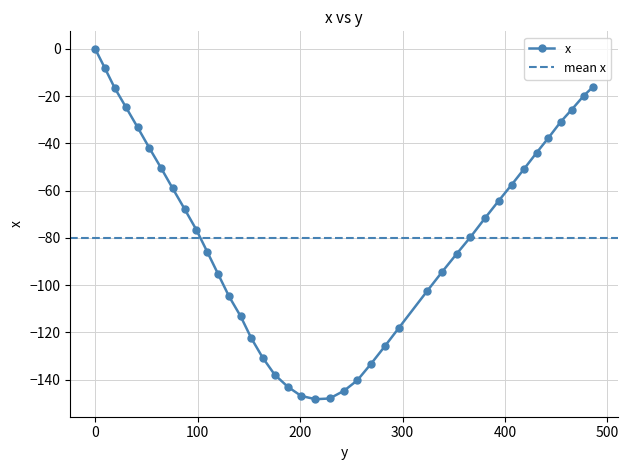

Which category has the lowest value across all series?

215.0